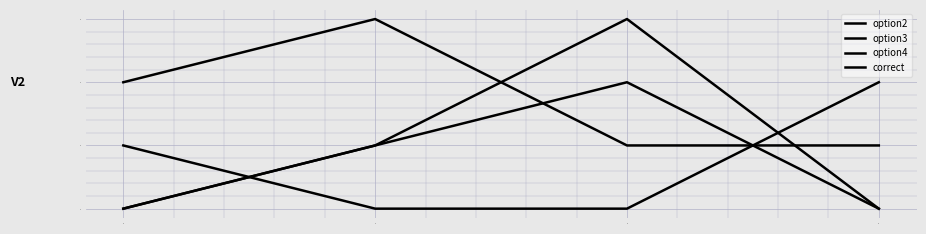

Rank the series by their maximum value, from highest to lowest.

option2, correct, option3, option4